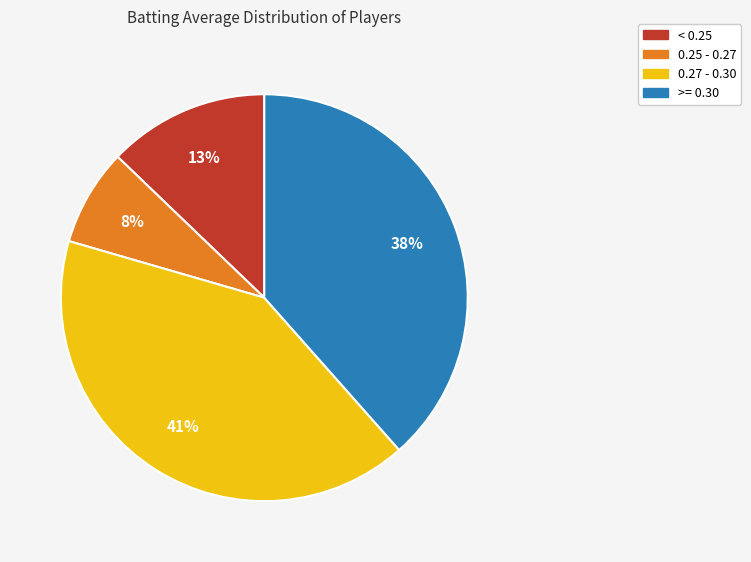

Rank the categories by value from highest to lowest.

0.27 - 0.30, >= 0.30, < 0.25, 0.25 - 0.27